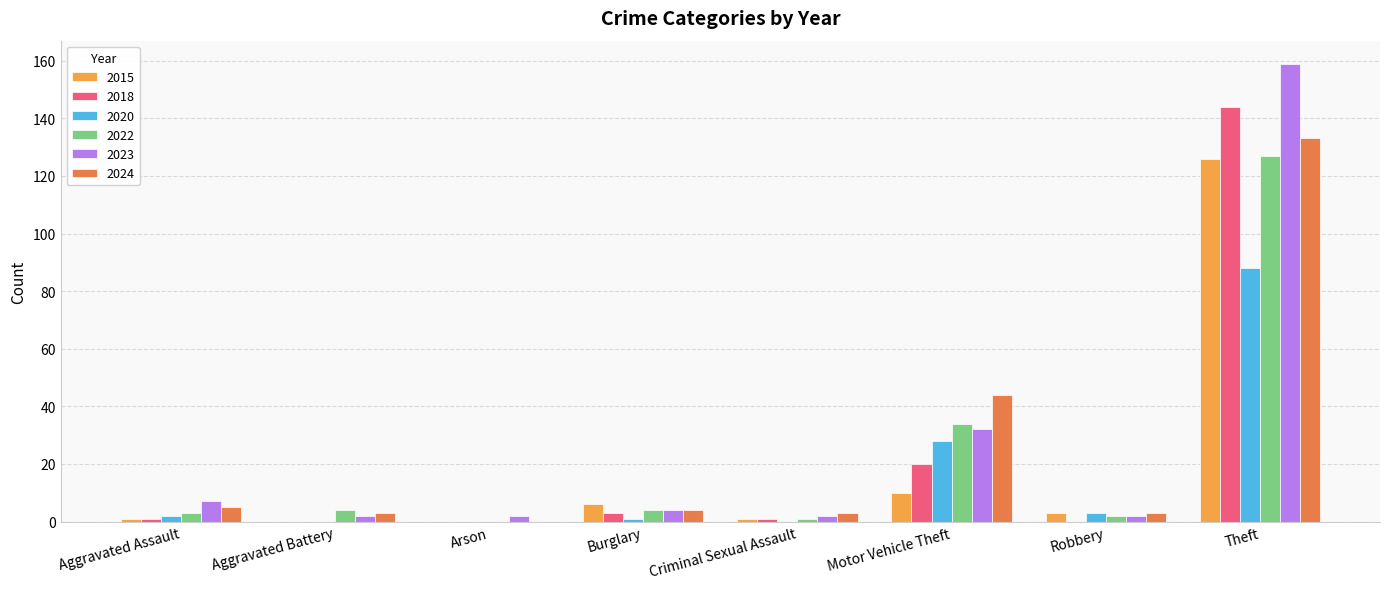

What is the maximum value for 2018?

144